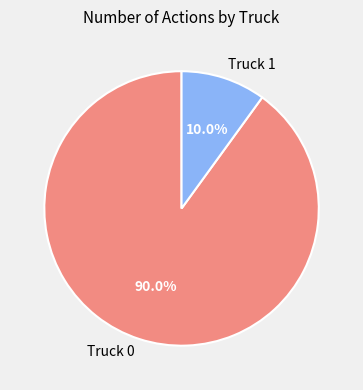

Is it true that Truck 1 is 5% of the pie?

False